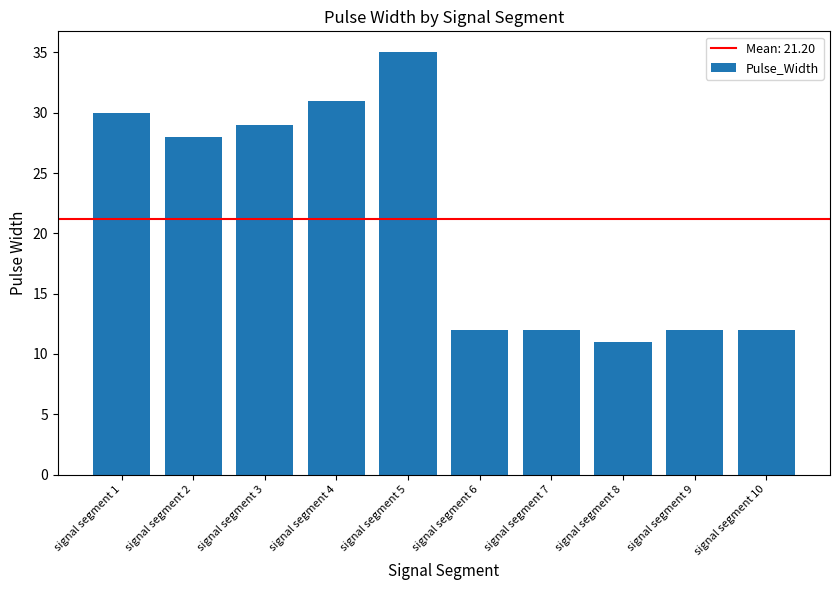

Read the value at signal segment 3, to the nearest 10.

30